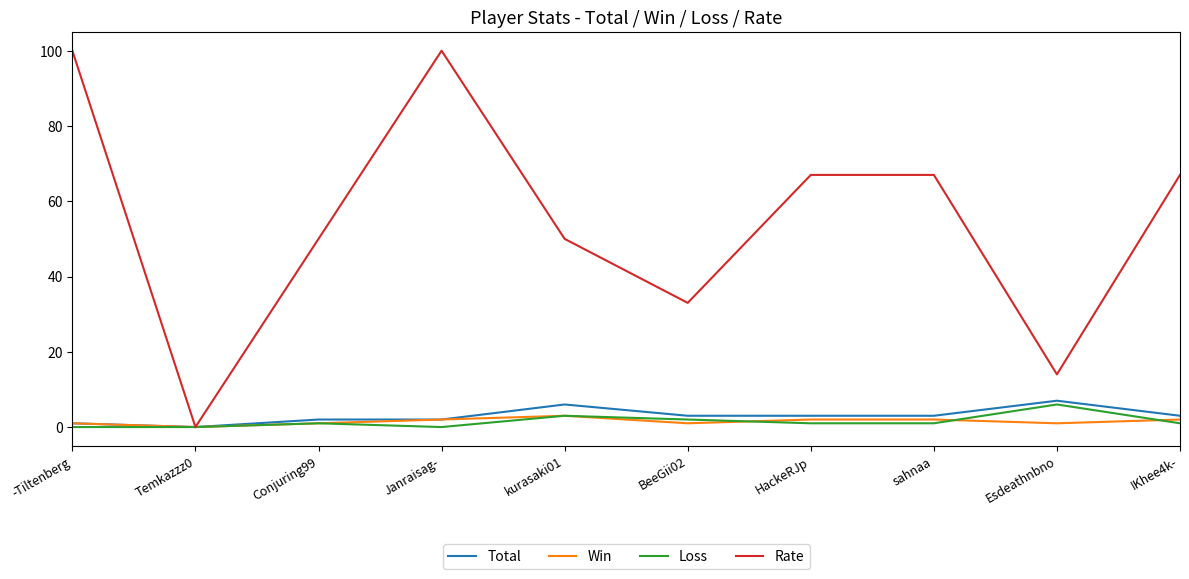

How many interior local valleys does the Rate series have?

3